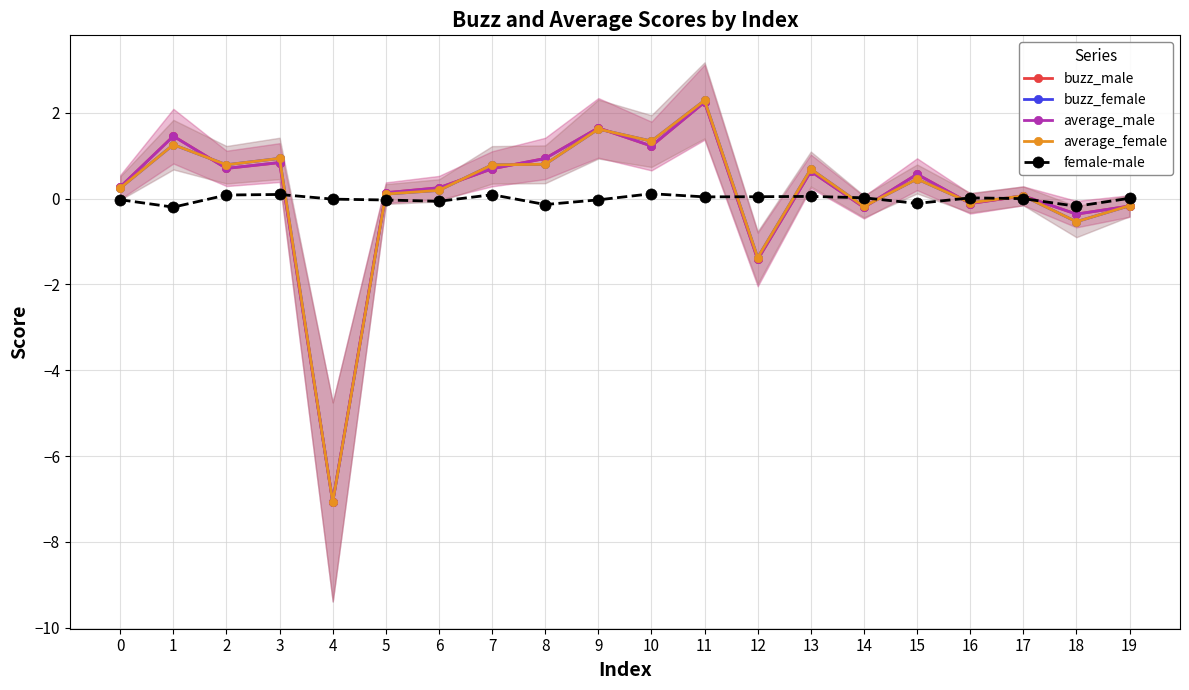

Is the value of buzz_female at 17 greater than the value of average_female at 16?

Yes